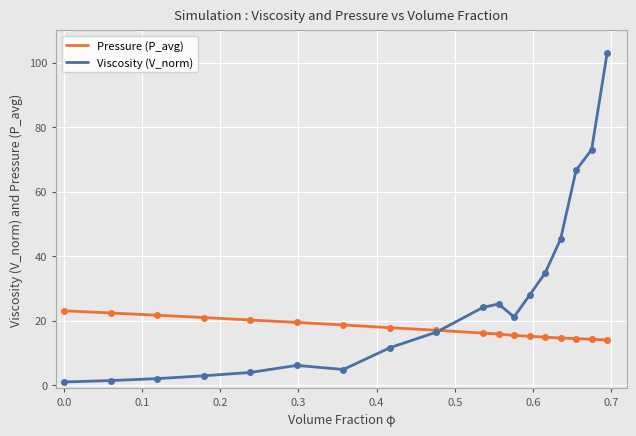

What is the difference between the maximum and minimum values in the Pressure (P_avg) series?

9.1